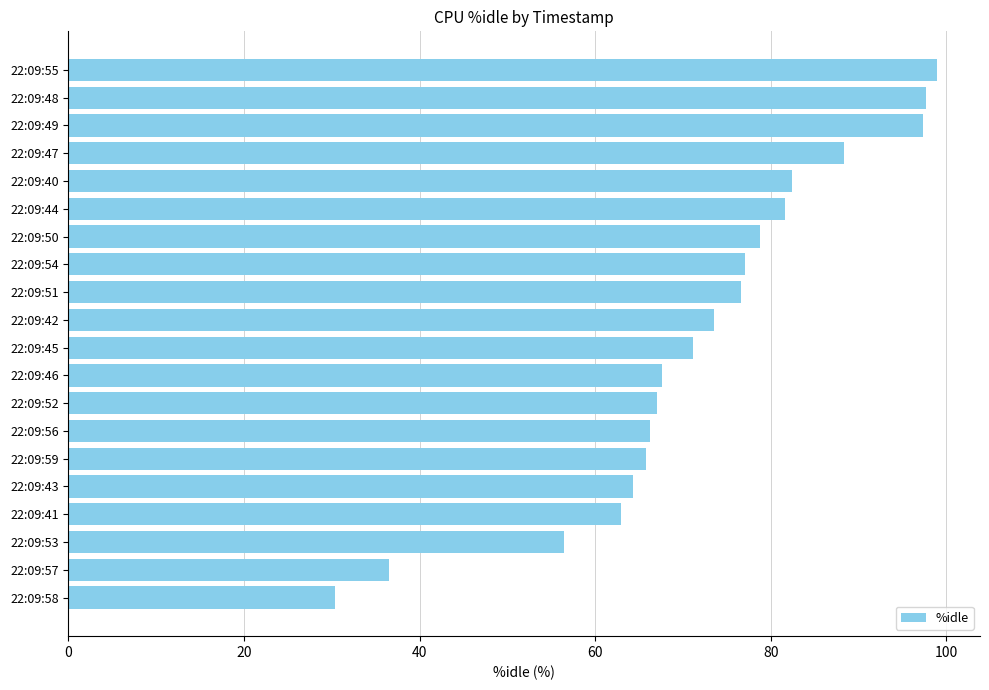

What is the approximate value at 22:09:49?

97.4